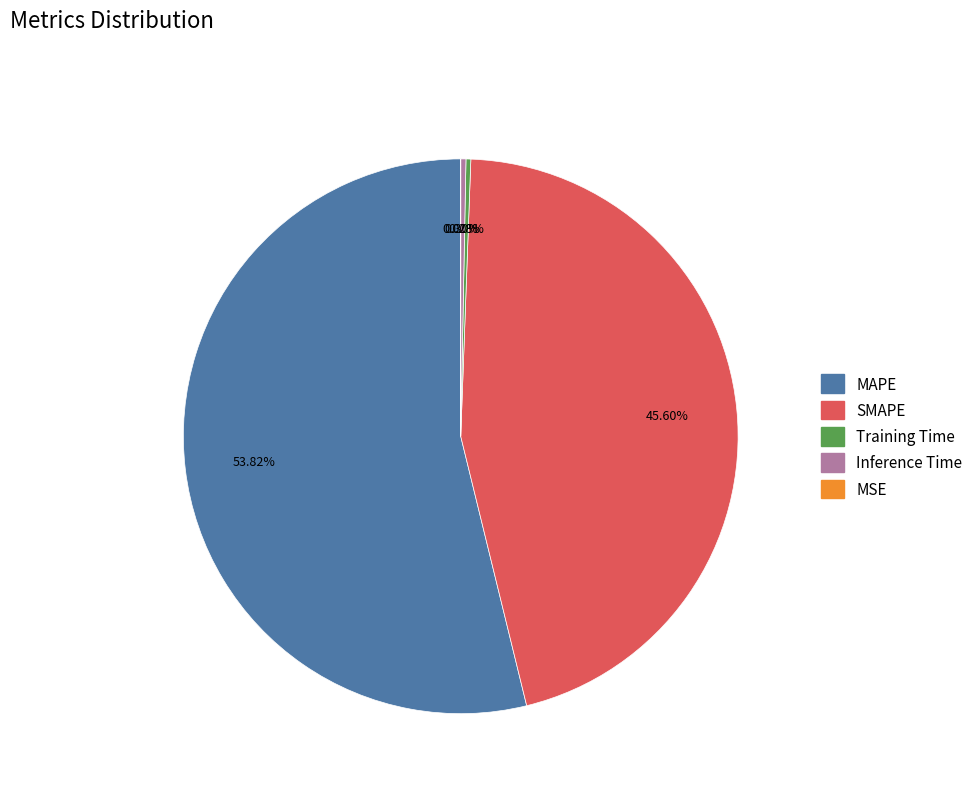

Which category has the biggest portion of the pie?

MAPE